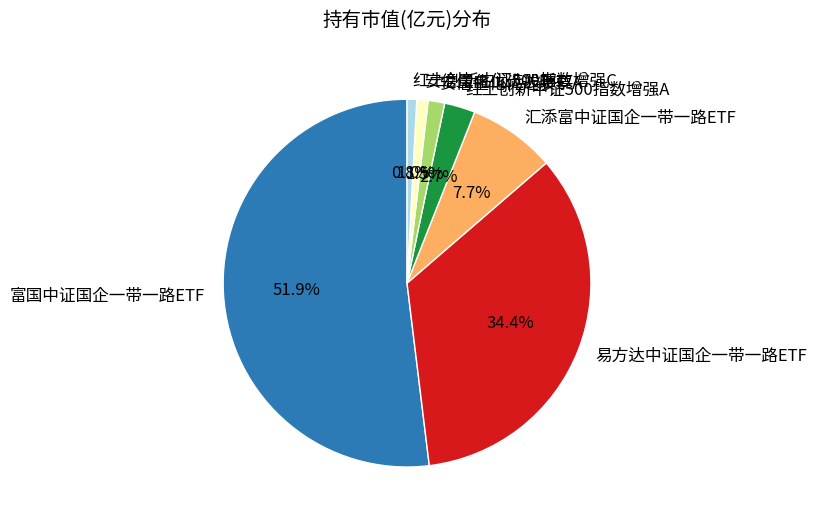

Is there any slice that represents more than half of the pie?

Yes